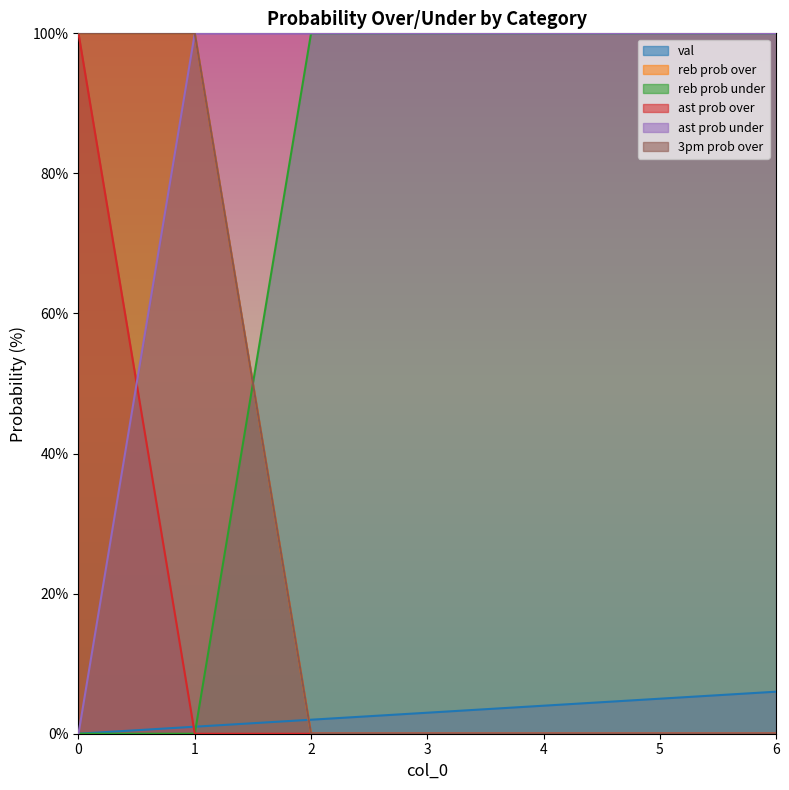

How many intersections are there between reb prob over and reb prob under?

1